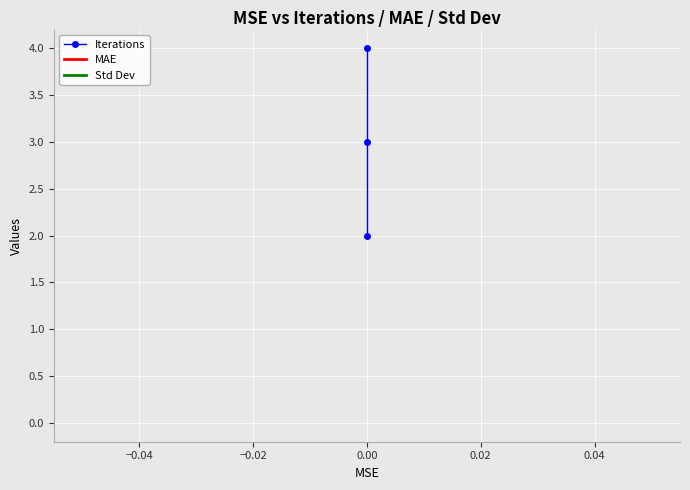

Reading left to right, transcribe all the data shown in this chart.

Iterations: 2	3	4
MAE: 0	0	0
Std Dev: 0	0	0